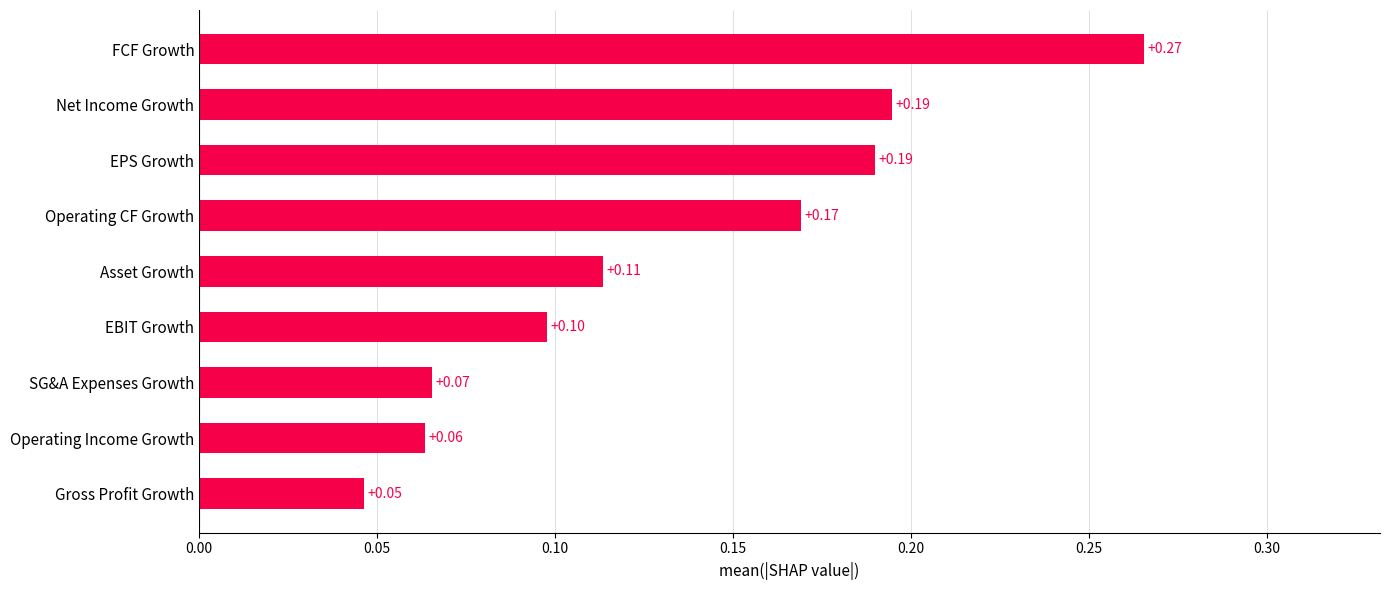

What is the change in value from SG&A Expenses Growth to FCF Growth?

+0.2